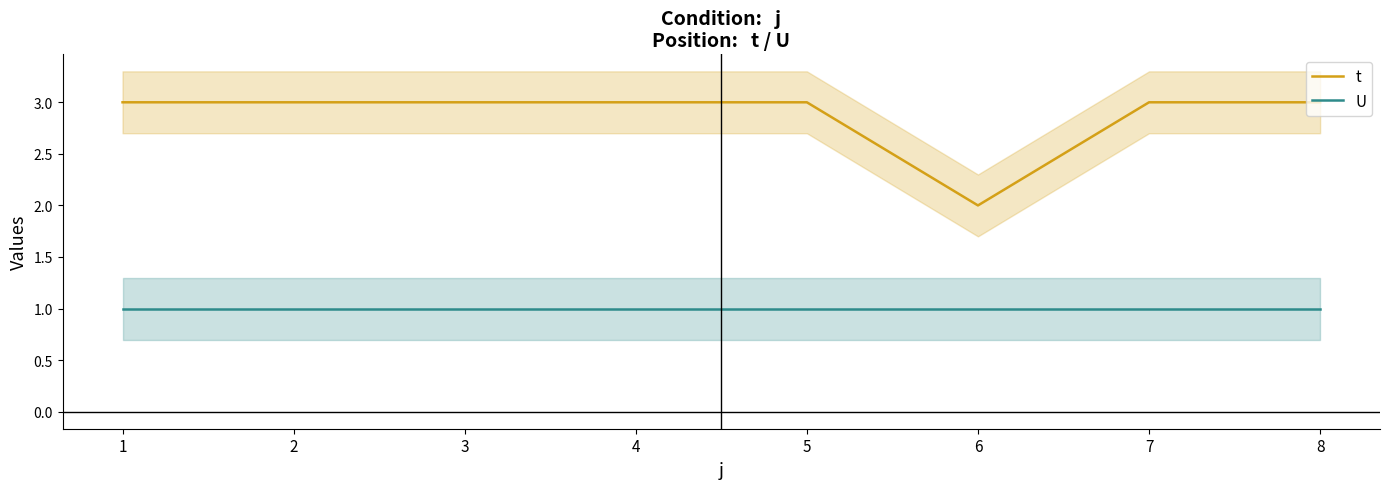

True or false: U and t cross at least once.

False